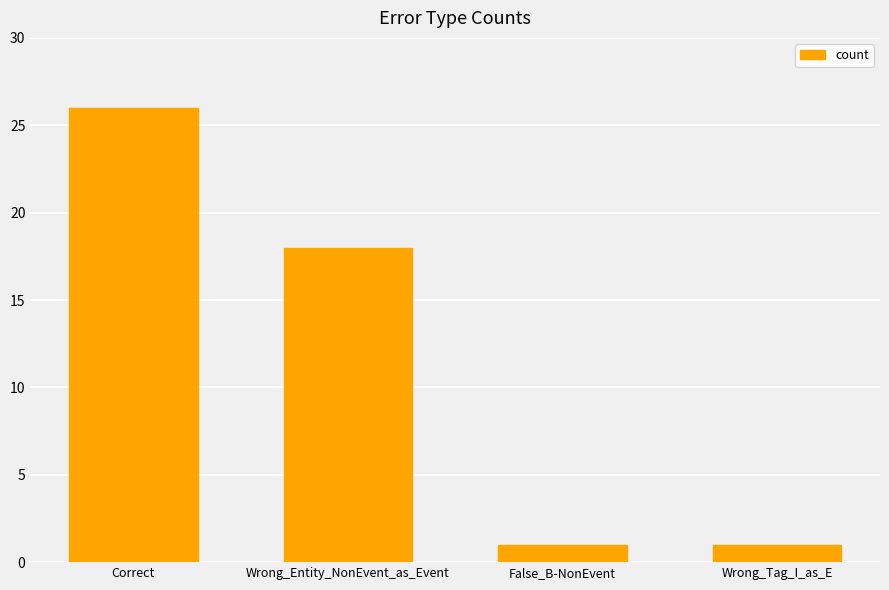

Count the values in the range 1 to 26.

4